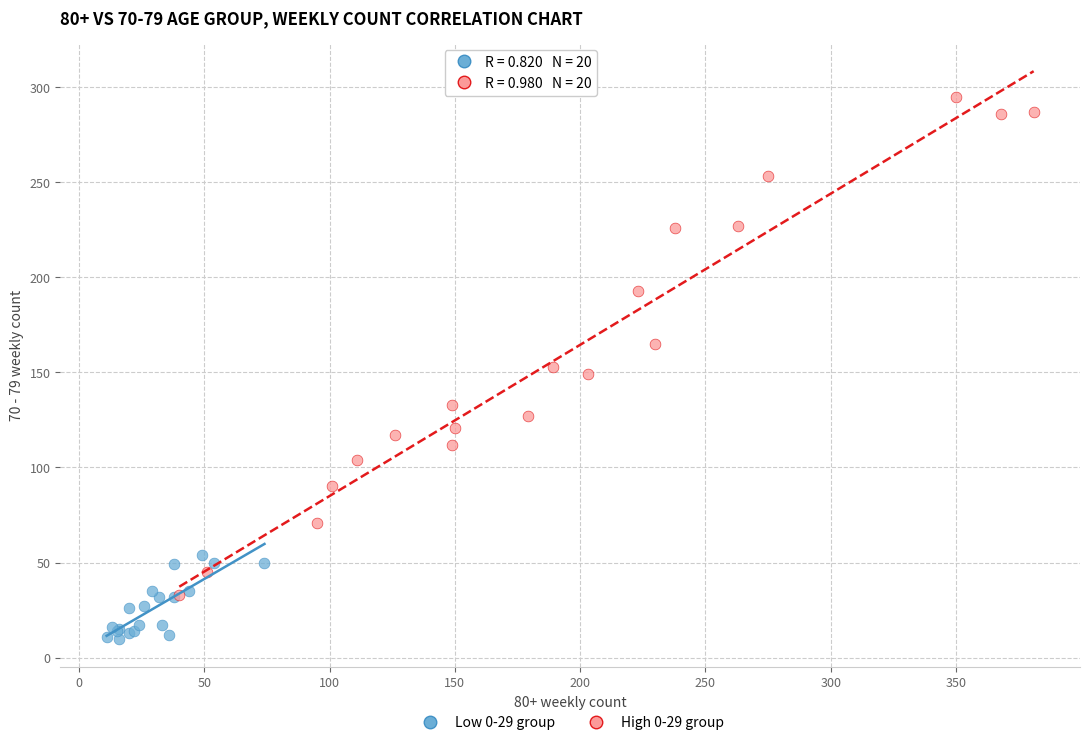

Which series contains the highest Y value?

High 0-29 group